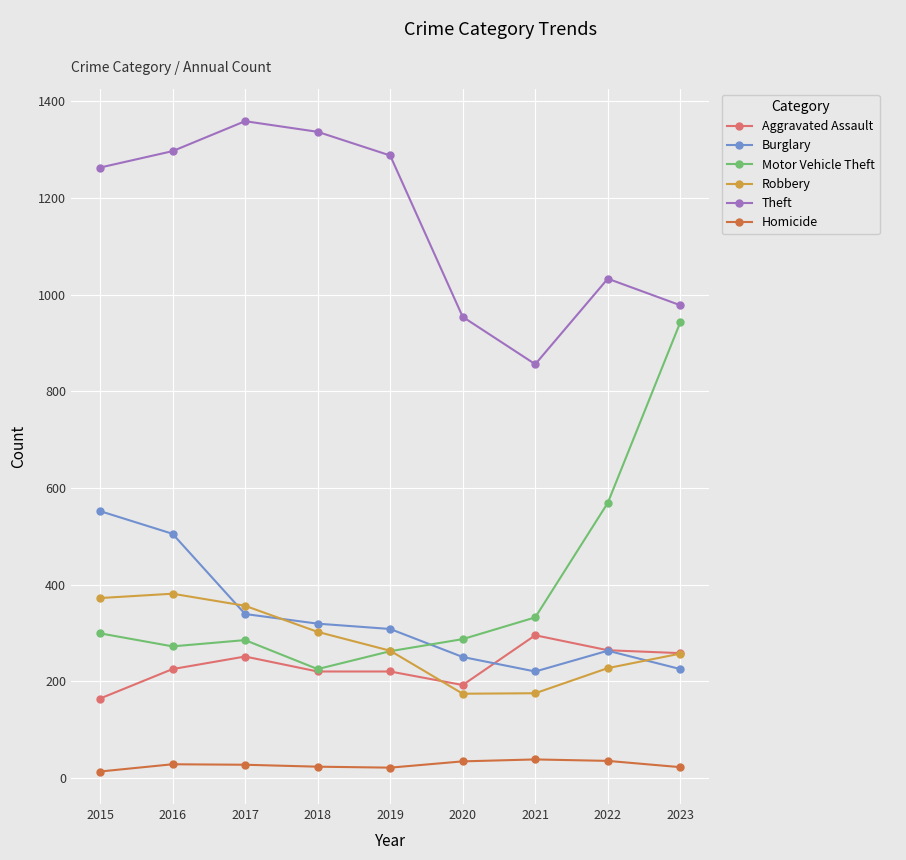

What is the total value across all series at 2015?

2663